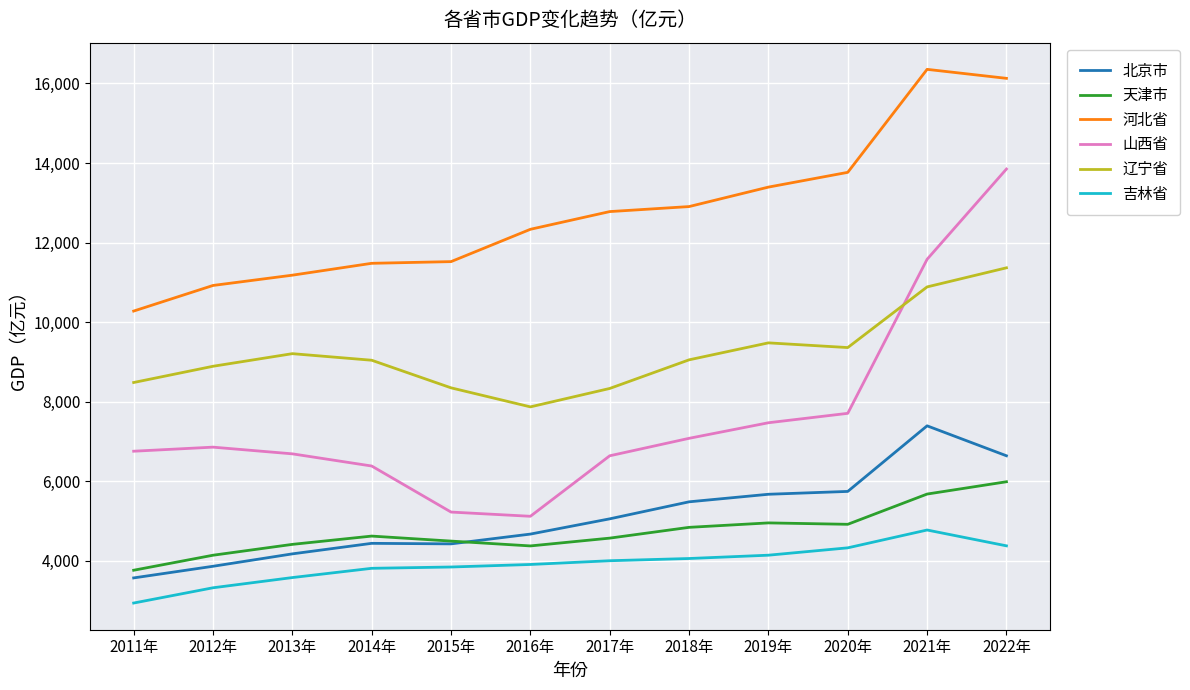

What is the difference between the highest and lowest values at 2020年?

9445.2